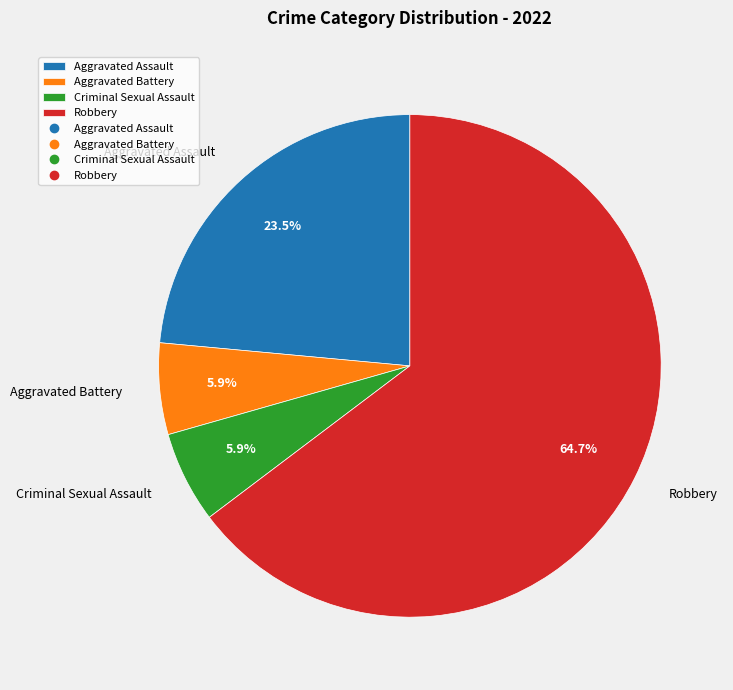

Which has a higher value, Aggravated Battery or Robbery?

Robbery